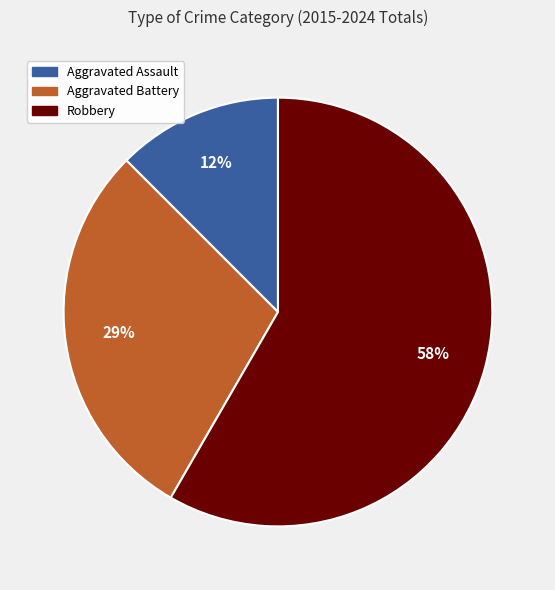

To the nearest percent, what is the average slice percentage?

33%